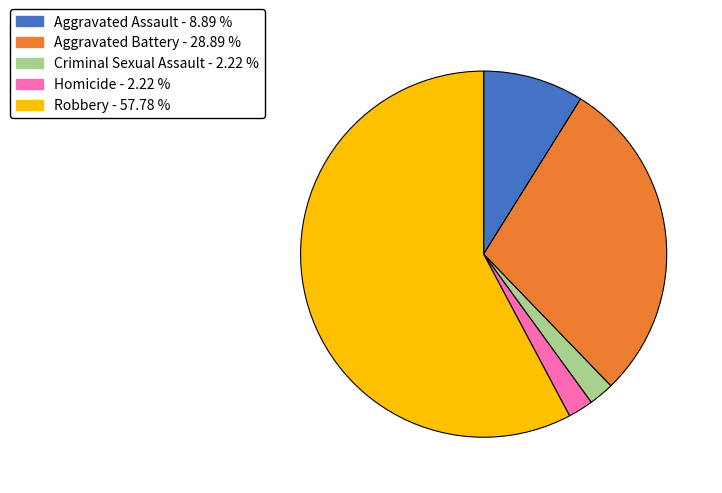

Approximately how many times larger is the value at Criminal Sexual Assault compared to Homicide?

1.0